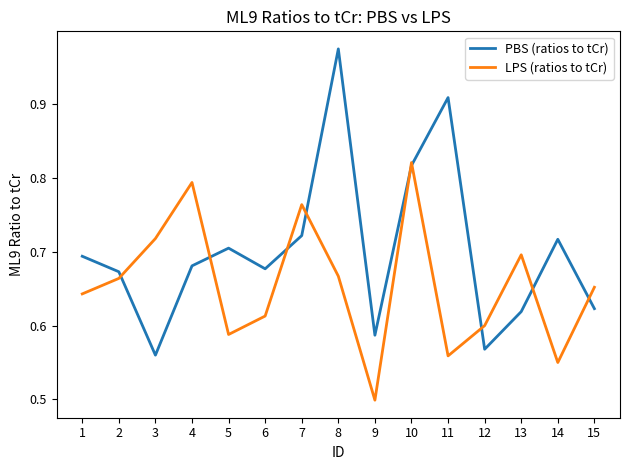

Is it true that PBS (ratios to tCr) equals 0.4 at 13?

False